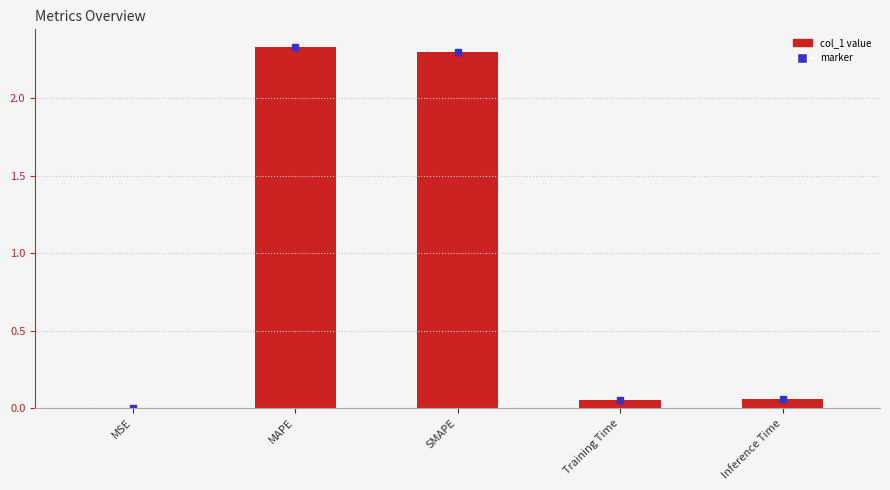

What is the change in value from MSE to Training Time?

+0.1